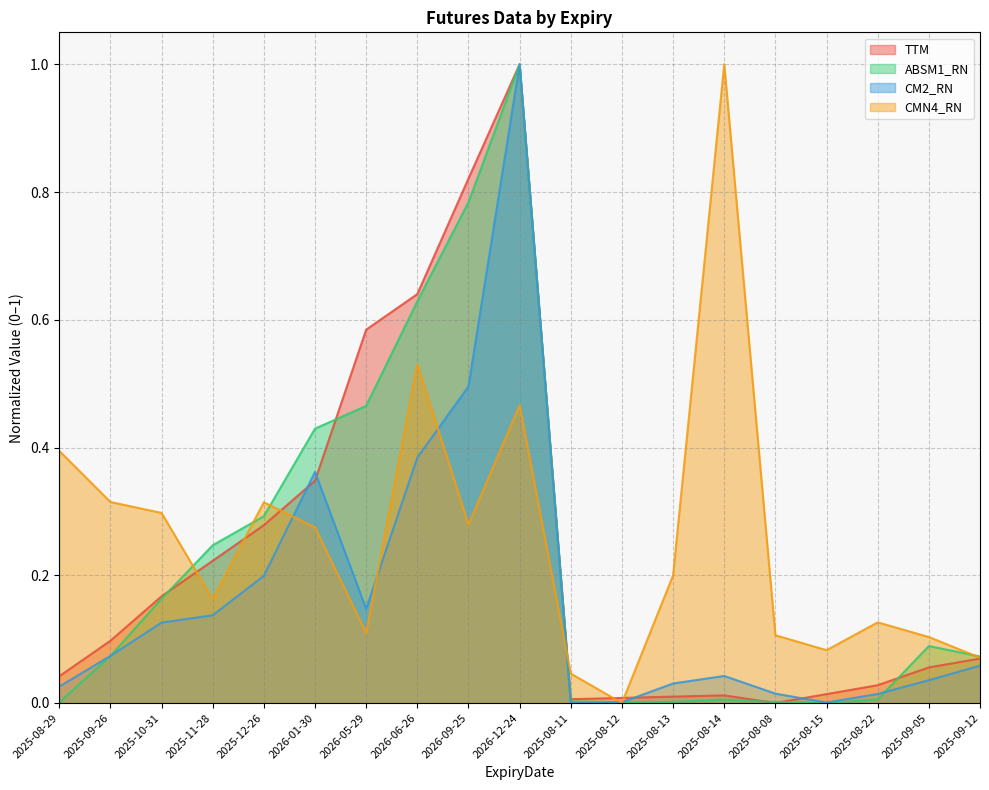

List the labels in order of CM2_RN value, smallest first.

2025-08-11, 2025-08-15, 2025-08-12, 2025-08-22, 2025-08-08, 2025-08-29, 2025-08-13, 2025-09-05, 2025-08-14, 2025-09-12, 2025-09-26, 2025-10-31, 2025-11-28, 2026-05-29, 2025-12-26, 2026-01-30, 2026-06-26, 2026-09-25, 2026-12-24